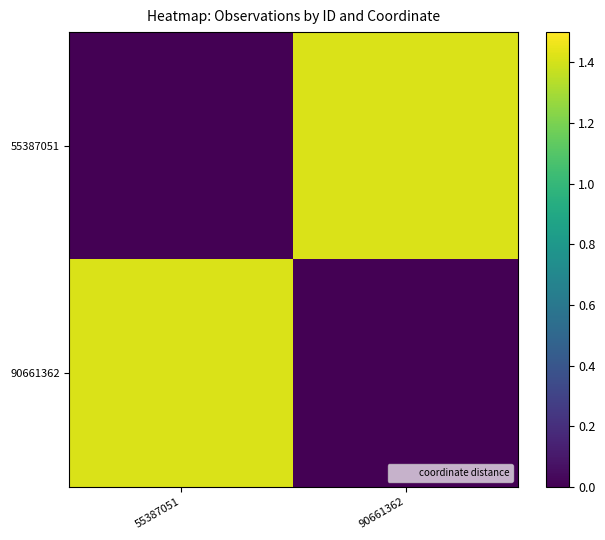

Which series has the widest spread of values?

55387051